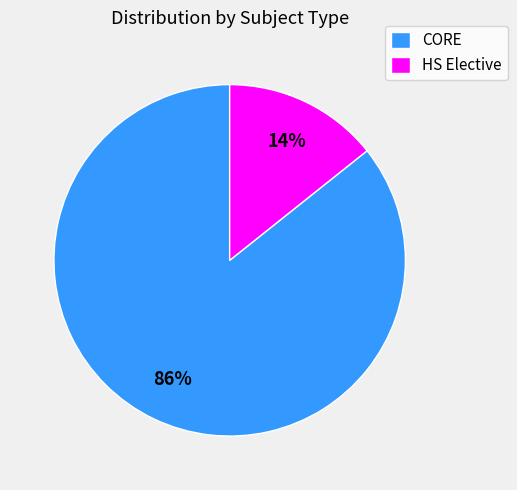

What is the largest slice in the pie chart?

CORE